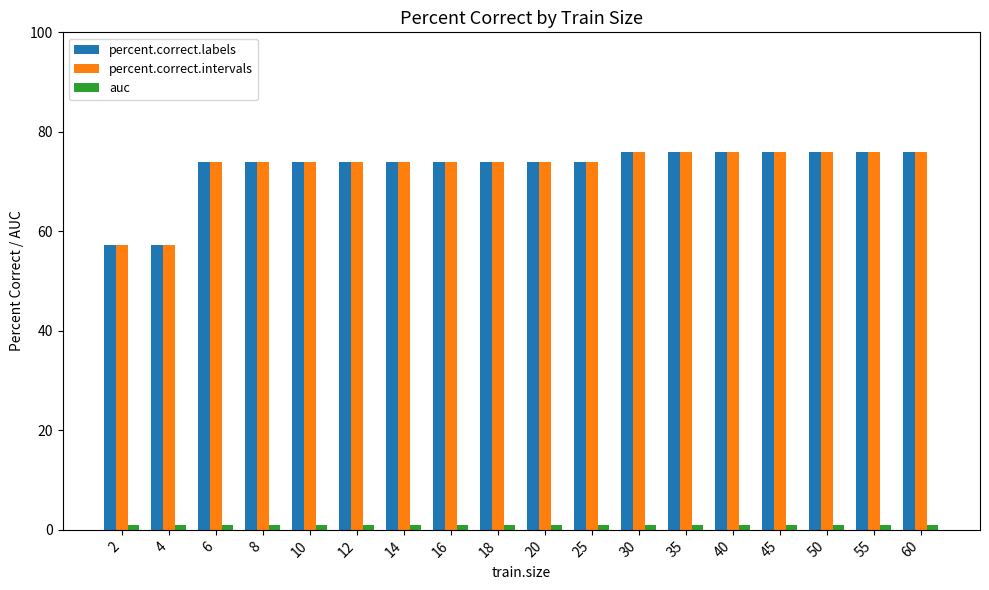

What is the maximum value shown in the chart?

76.0